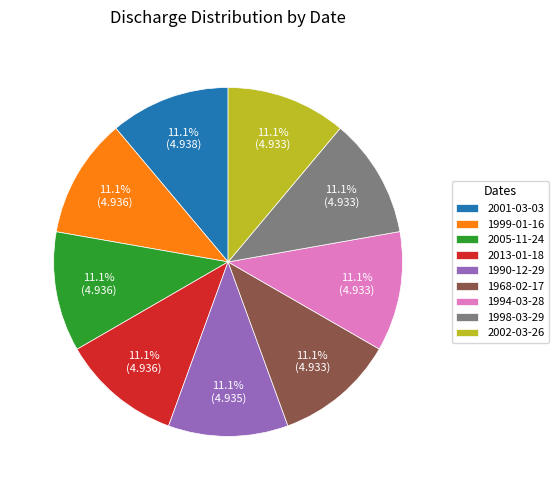

How much of the chart is everything except 1968-02-17?

88.9%